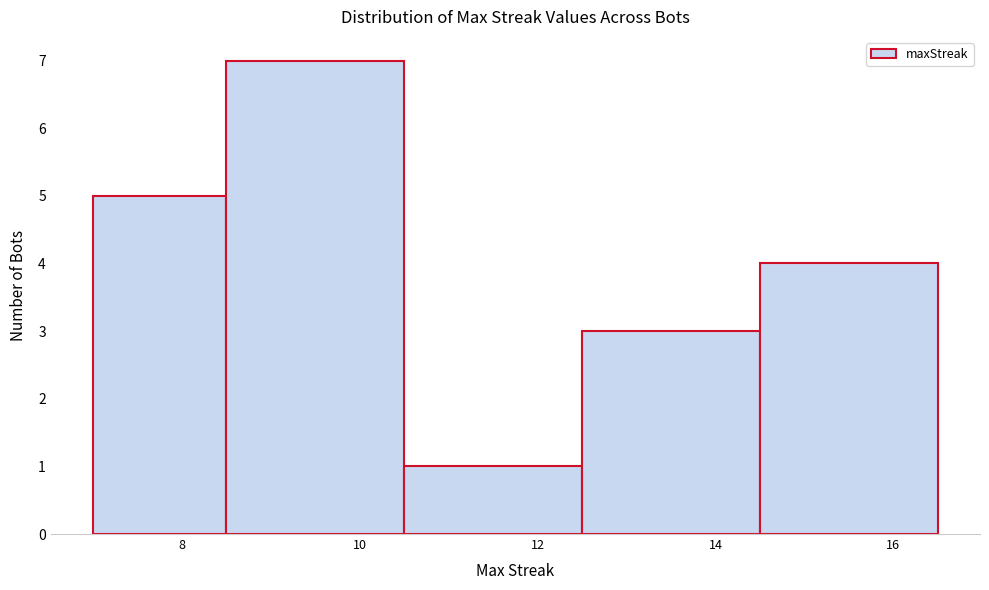

Which range on the x-axis has the tallest bar?

8.5 to 10.5